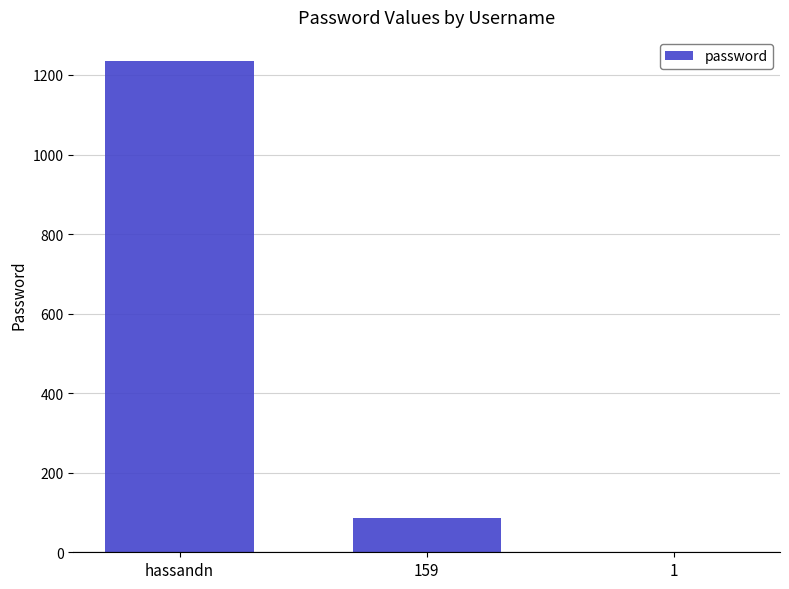

The chart shows a value of 86 at 159. True or false?

True